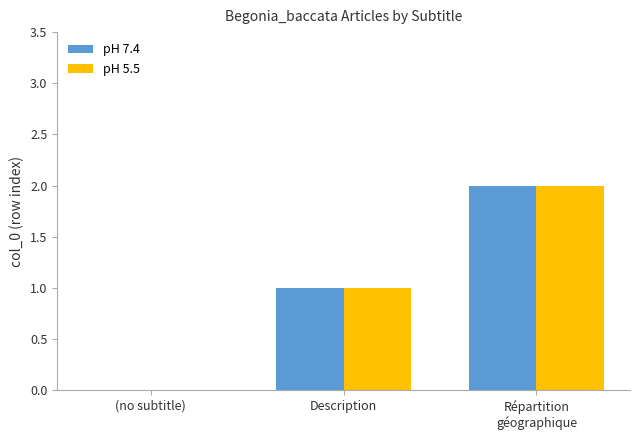

Reading left to right, list all the values displayed in this chart.

pH 7.4: (no subtitle)=0	Description=1	Répartition
géographique=2
pH 5.5: (no subtitle)=0	Description=1	Répartition
géographique=2